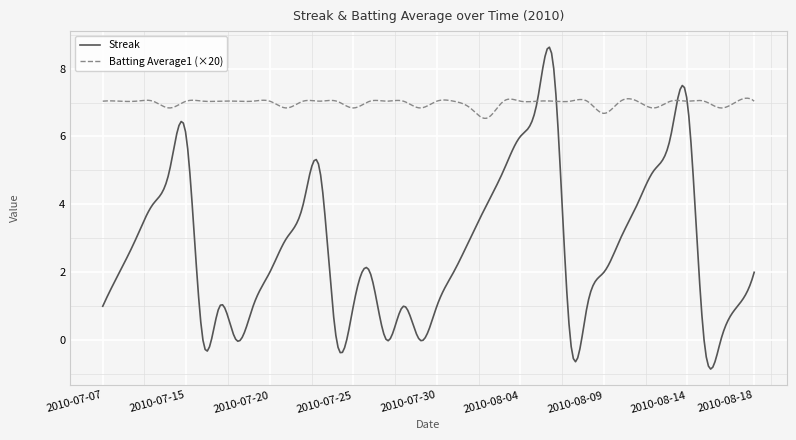

Which series has the widest spread of values?

Streak